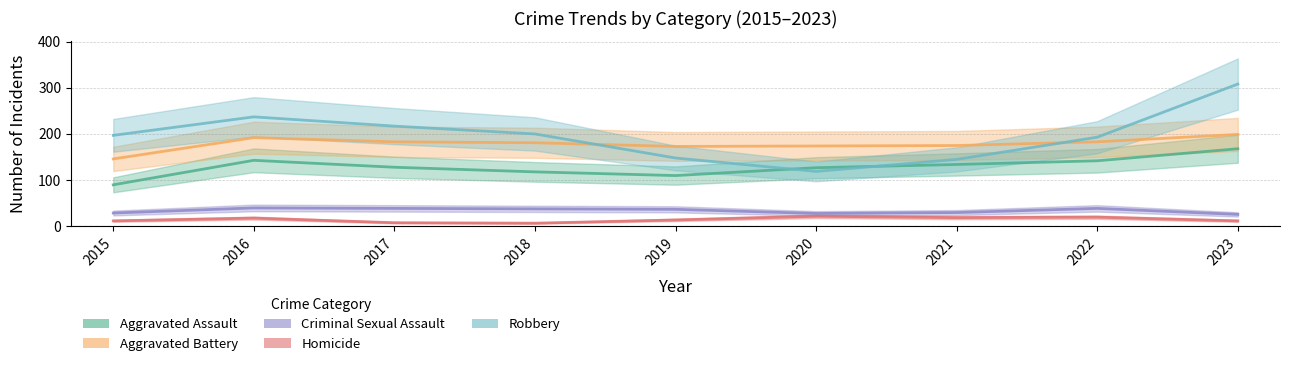

What is the total value across all series at 2015?

474